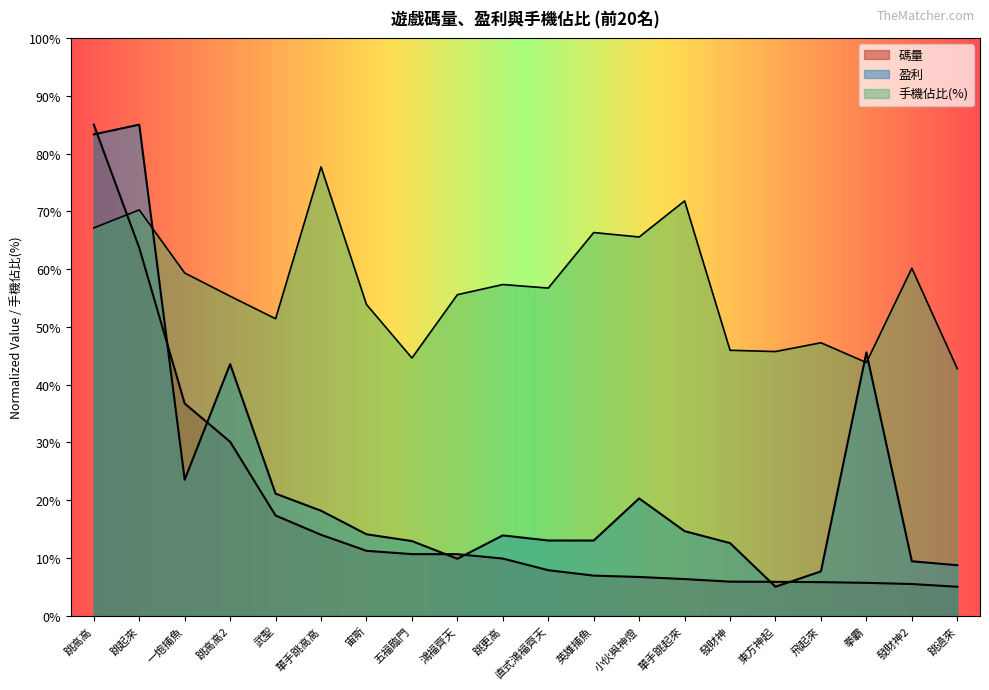

Is the value of 碼量 at 跳更高 greater than the value of 手機佔比 at 跳起來?

No